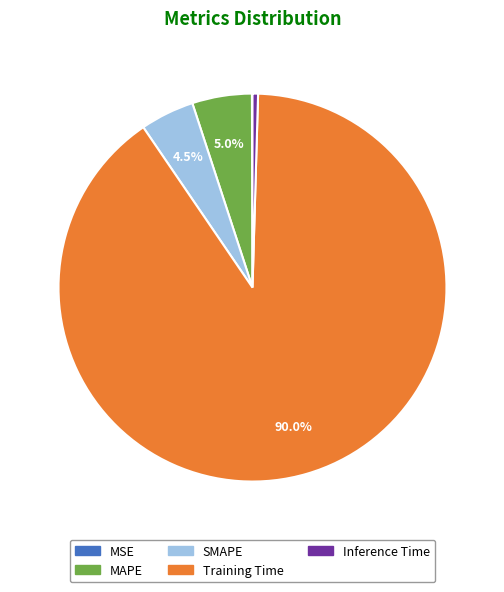

How much of the chart is everything except MAPE?

95.0%